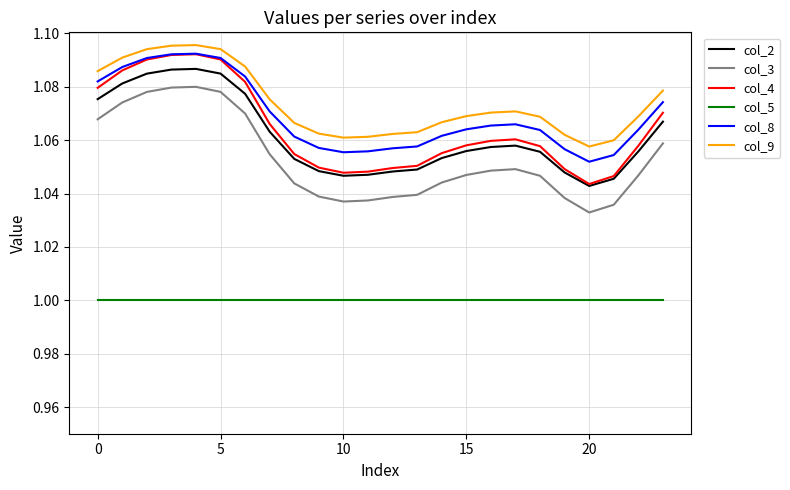

Which series has the widest spread of values?

col_4